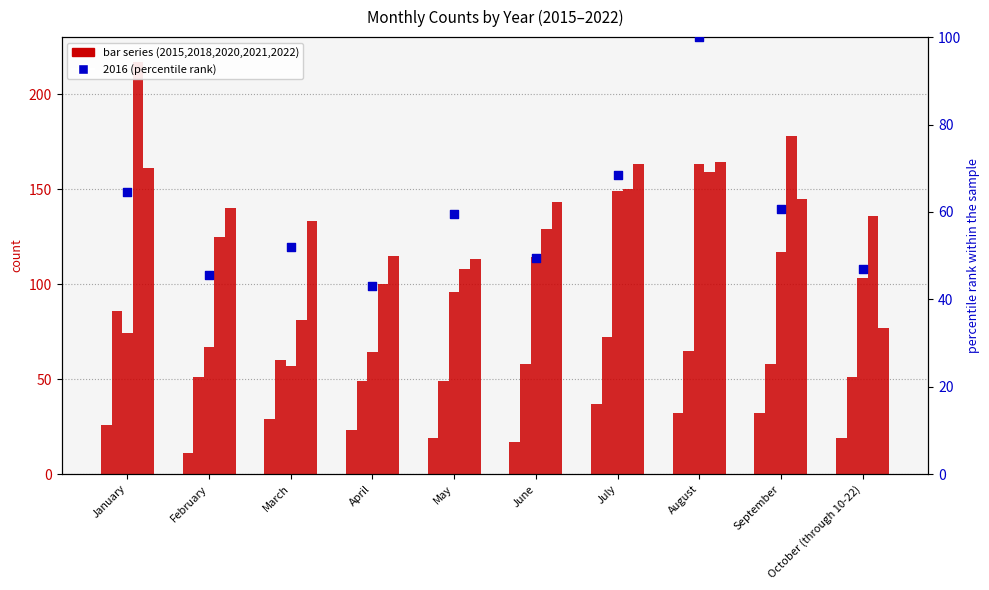

What is the total value across all series at March?

411.9